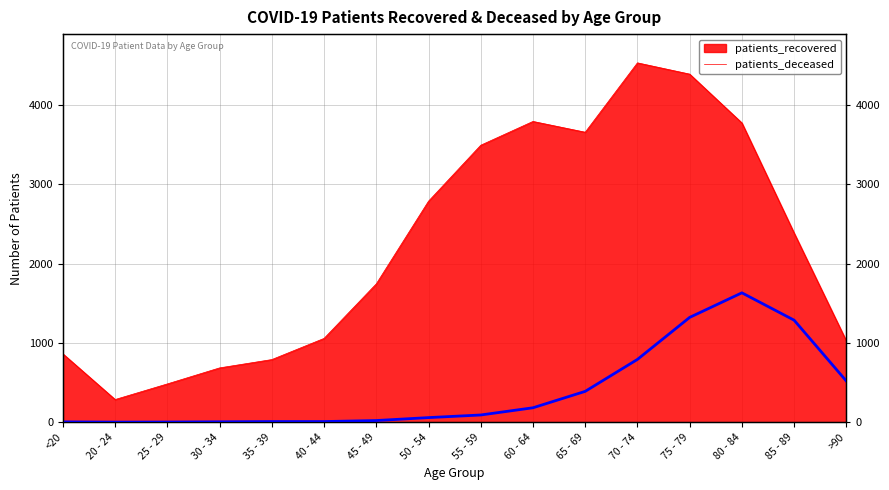

True or false: there are more than 0 points higher than both neighbors.

True